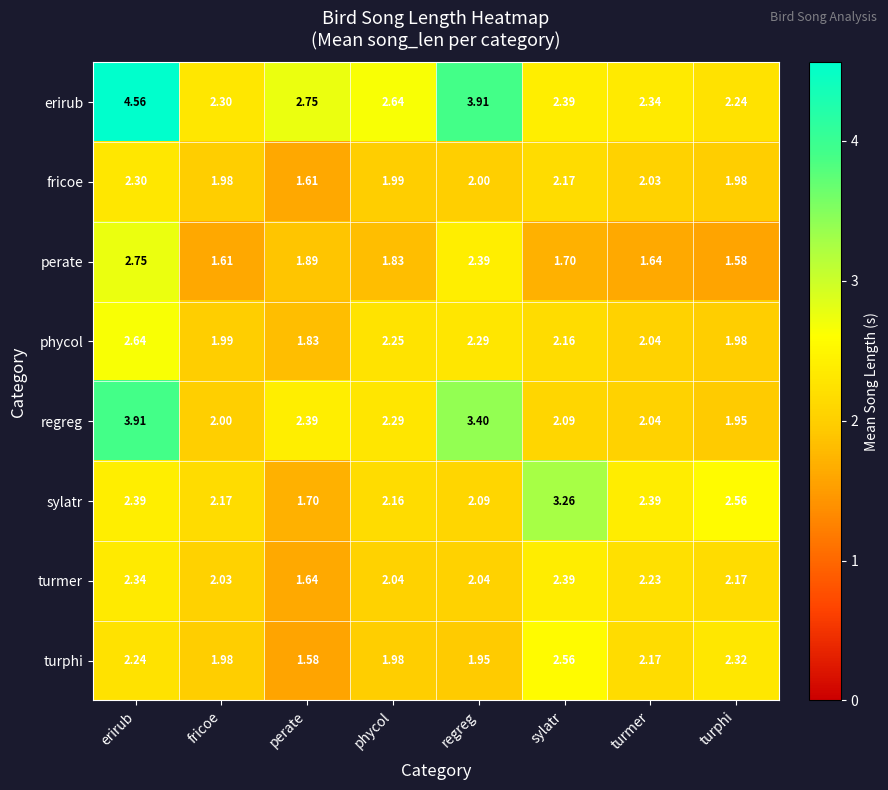

Which series has the largest range (max minus min)?

erirub